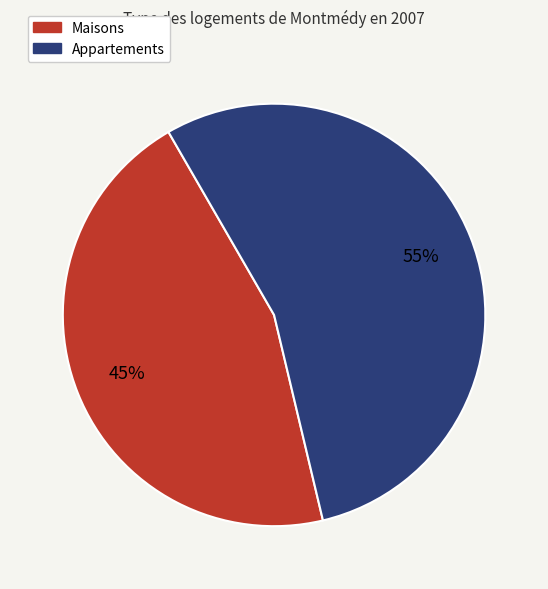

Is there a majority slice in this chart?

Yes